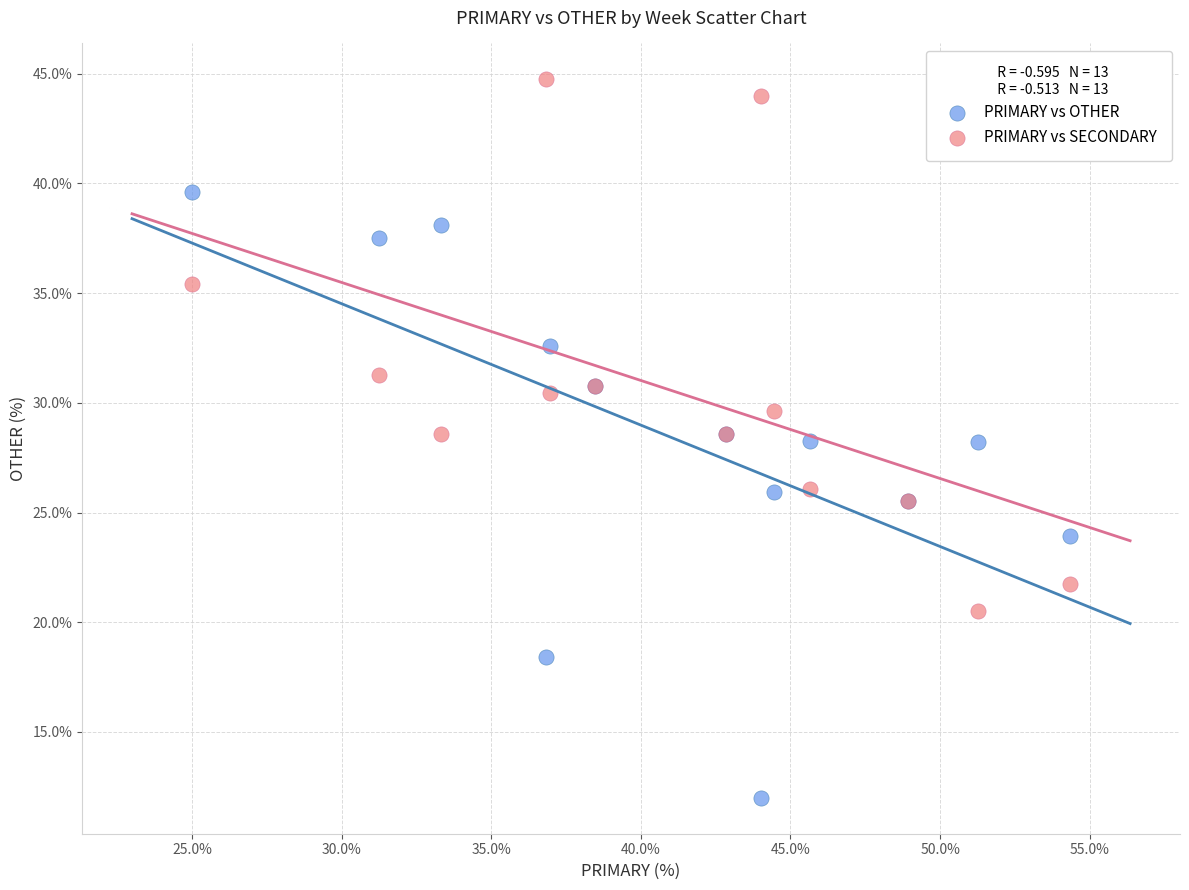

Which series reaches the minimum Y coordinate?

PRIMARY vs OTHER